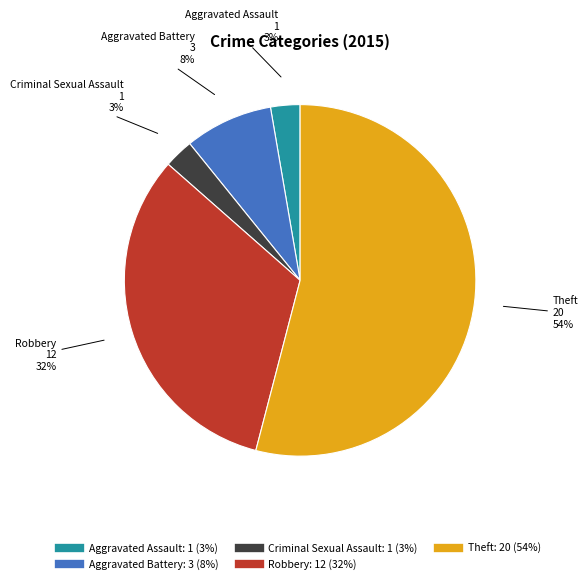

Is it true that Aggravated Battery is 1% of the pie?

False